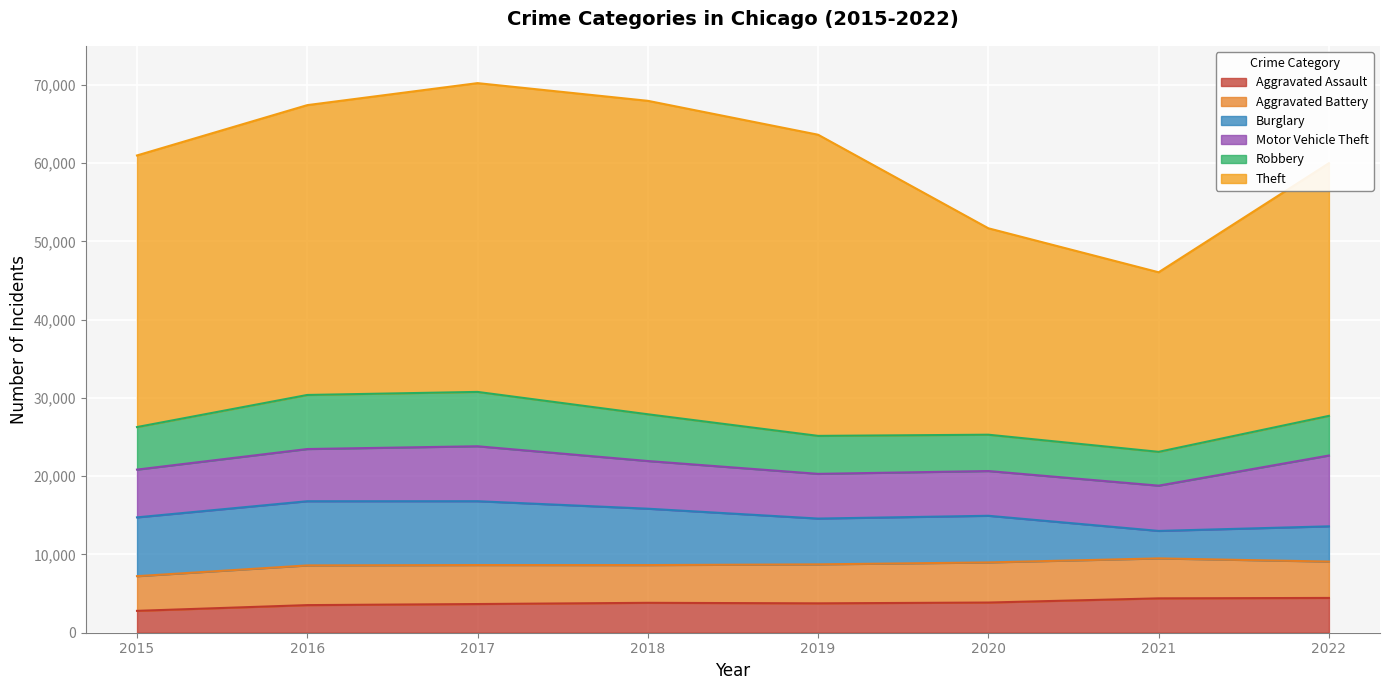

At which category does Burglary reach its first local peak?

2016